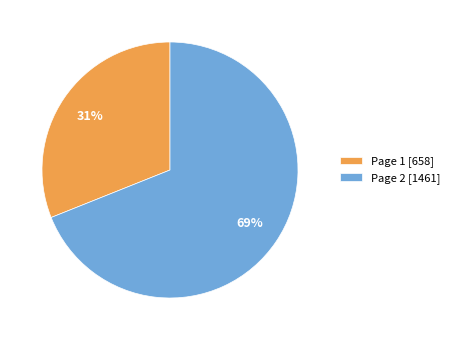

Which slice is the largest?

Page 2 [1461]